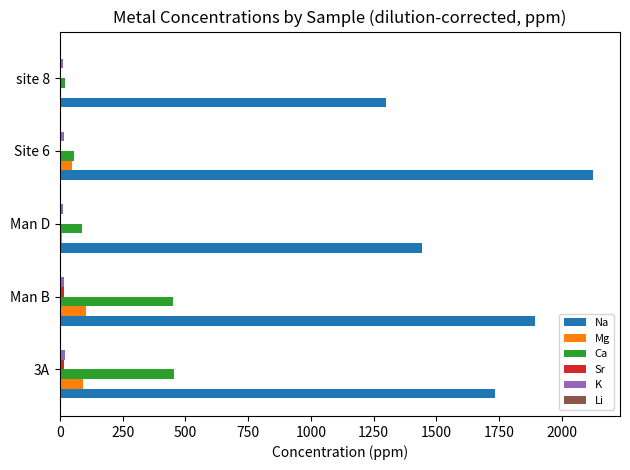

What is the greatest value displayed?

2125.0